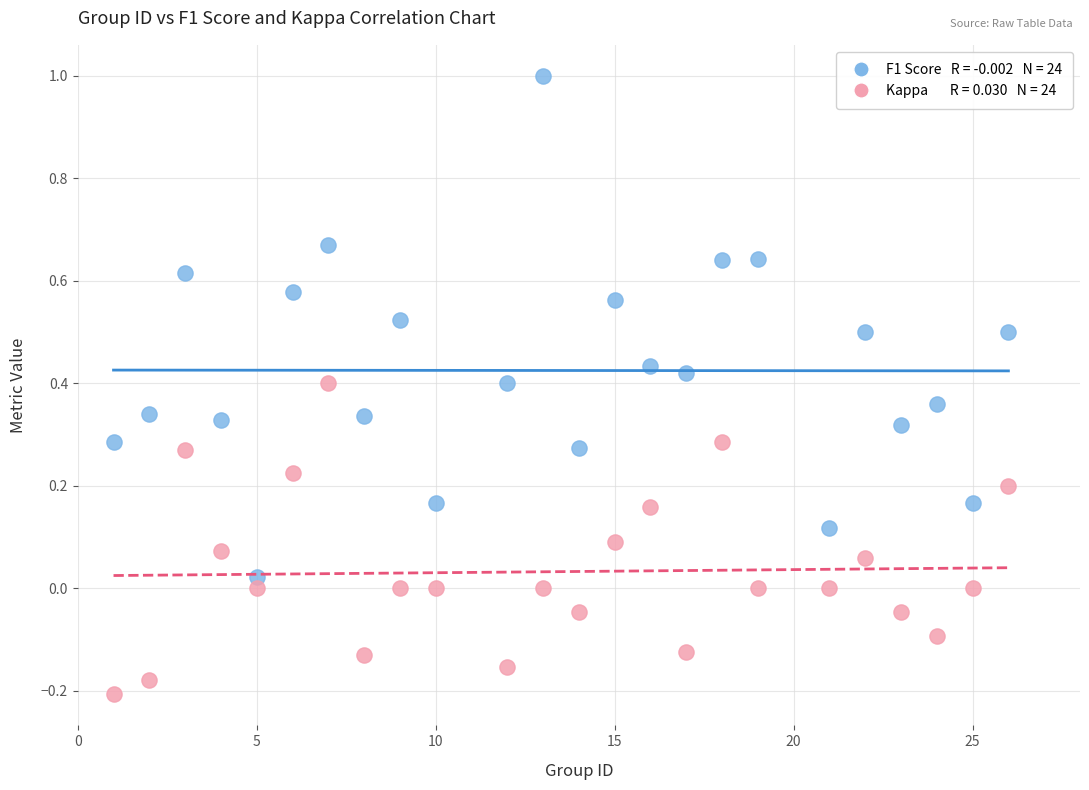

Across all data points, what is the range of Y values (max minus min)?

1.2